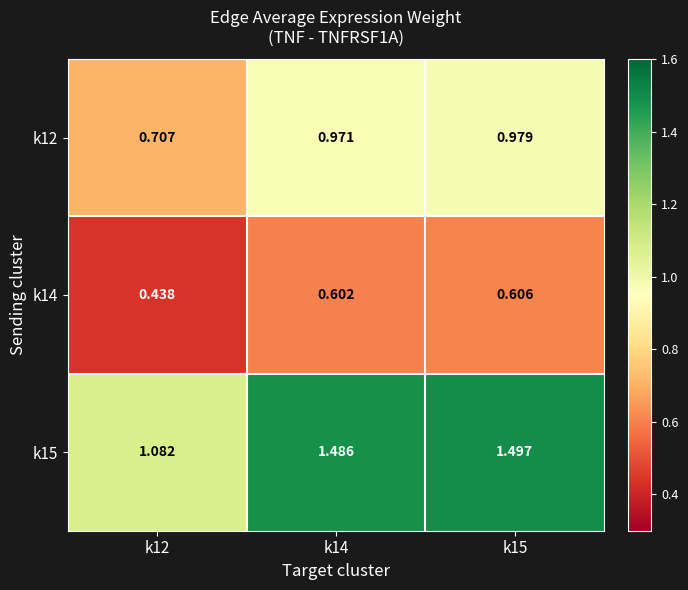

Is the value of k15 at k14 greater than the value of k12 at k12?

Yes